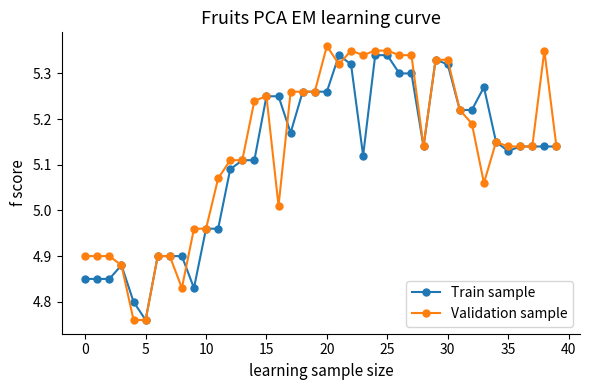

List the series in order of their overall mean, lowest first.

Train sample, Validation sample